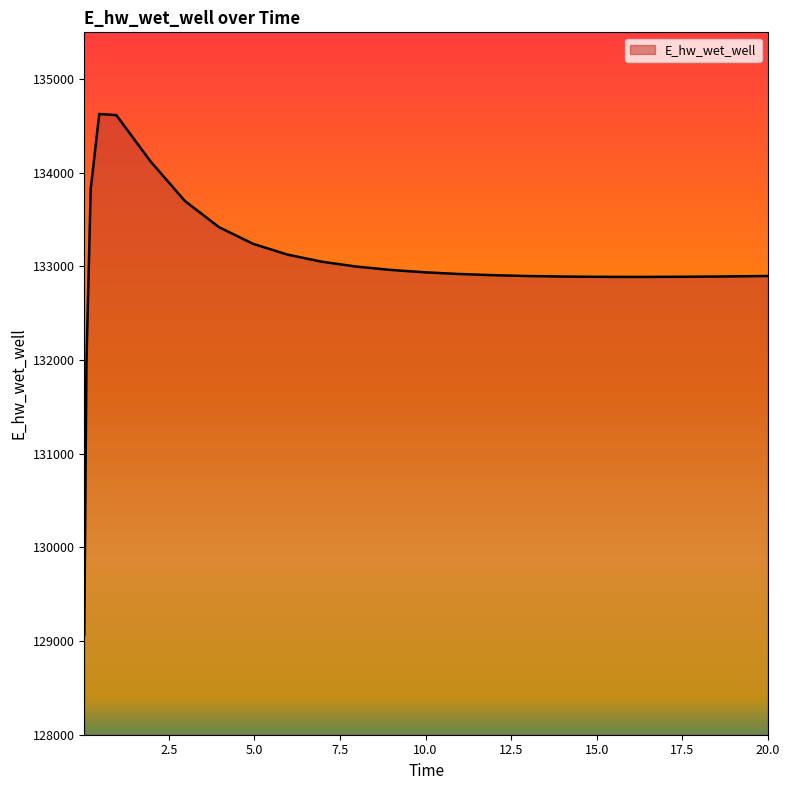

What is the maximum value shown in the chart?

134628.2